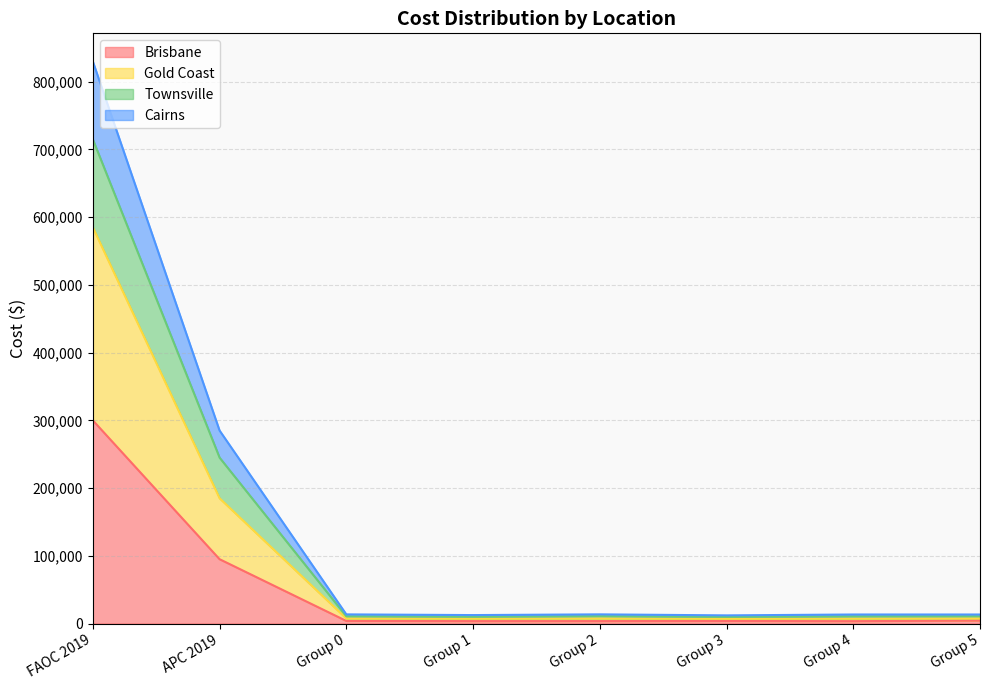

Does the chart have visible grid lines?

Yes